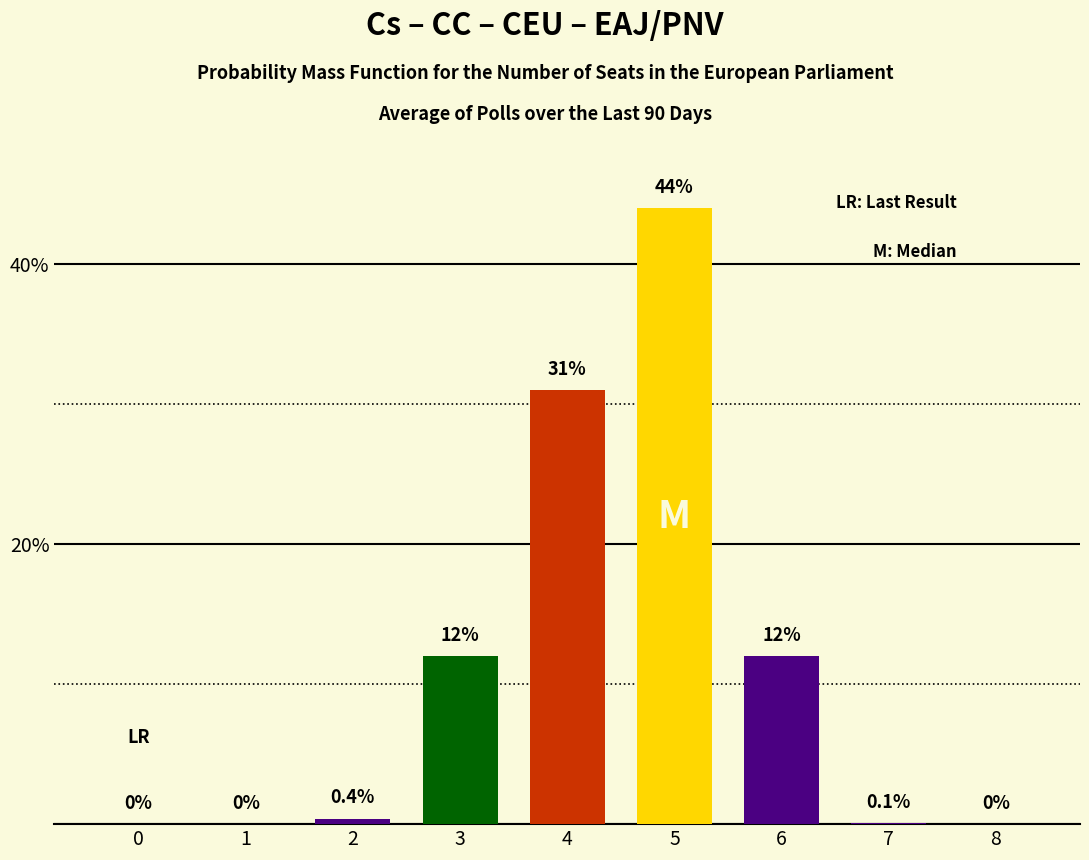

What is the greatest value displayed?

44.0